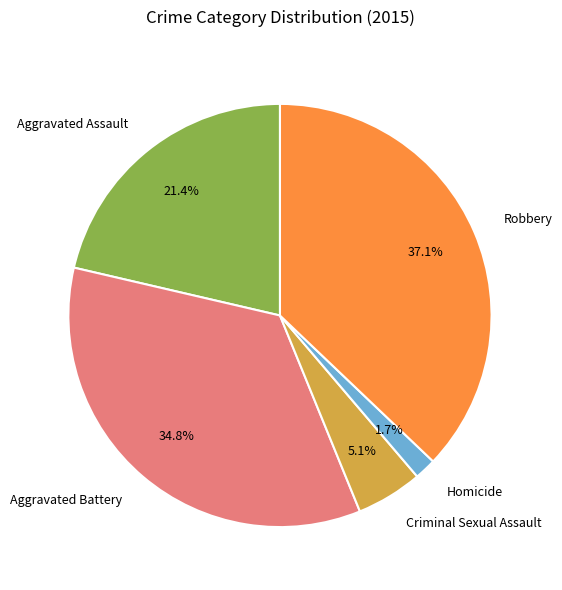

What is the largest slice in the pie chart?

Robbery